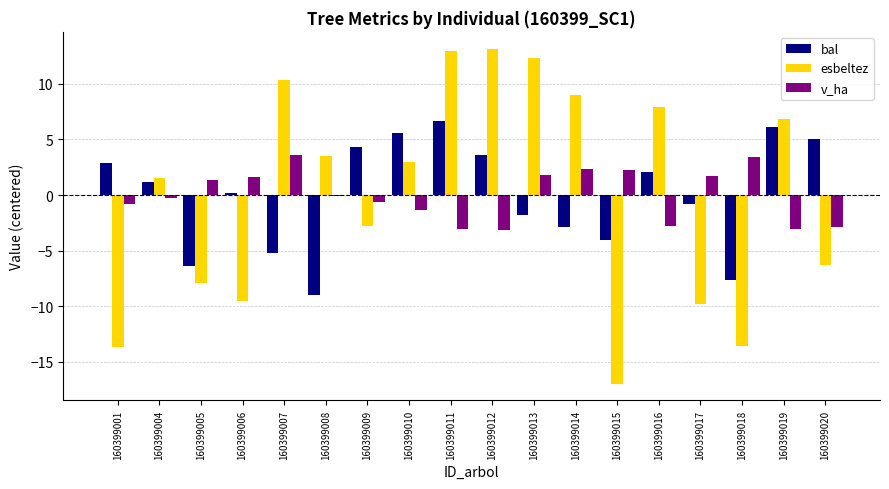

What value does the esbeltez series have at 160399008?

3.5